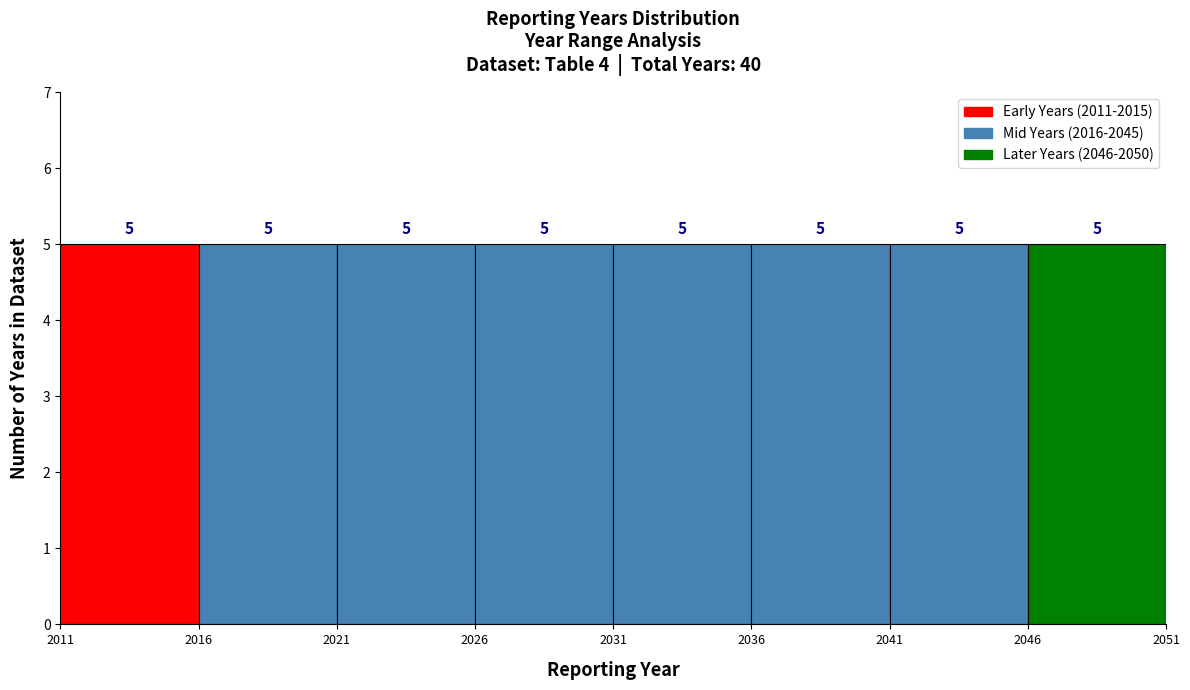

Reading left to right, transcribe this chart: for each bar, give the range it covers on the x-axis and its height.

2011 to 2016: 5
2016 to 2021: 5
2021 to 2026: 5
2026 to 2031: 5
2031 to 2036: 5
2036 to 2041: 5
2041 to 2046: 5
2046 to 2051: 5